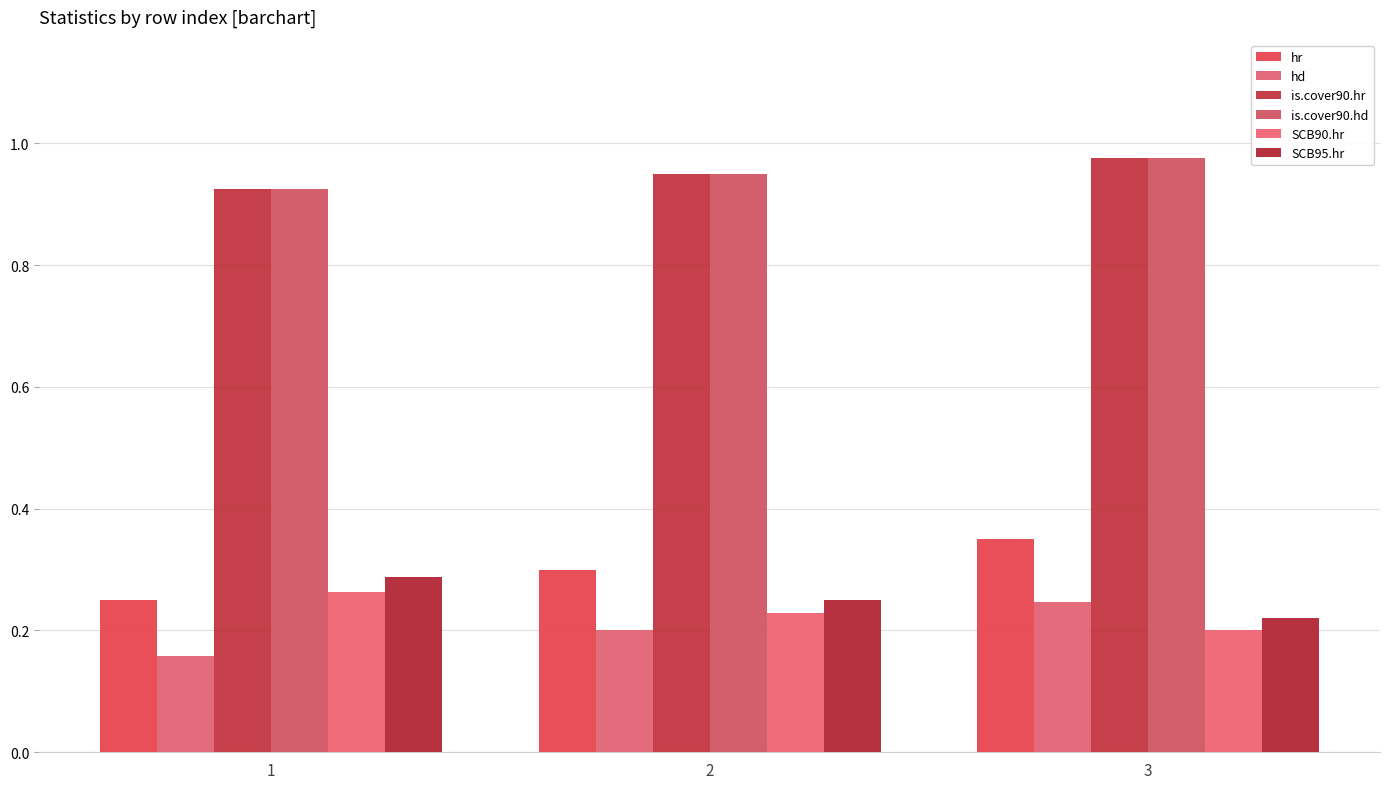

How many groups of bars are there?

3